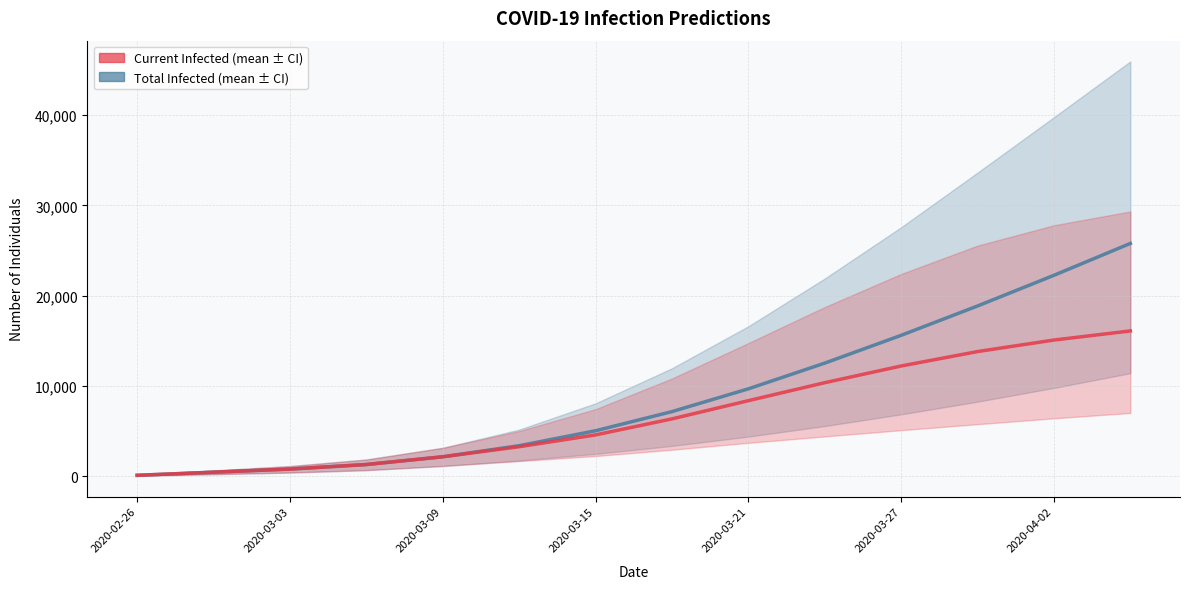

Does the chart have visible grid lines?

Yes